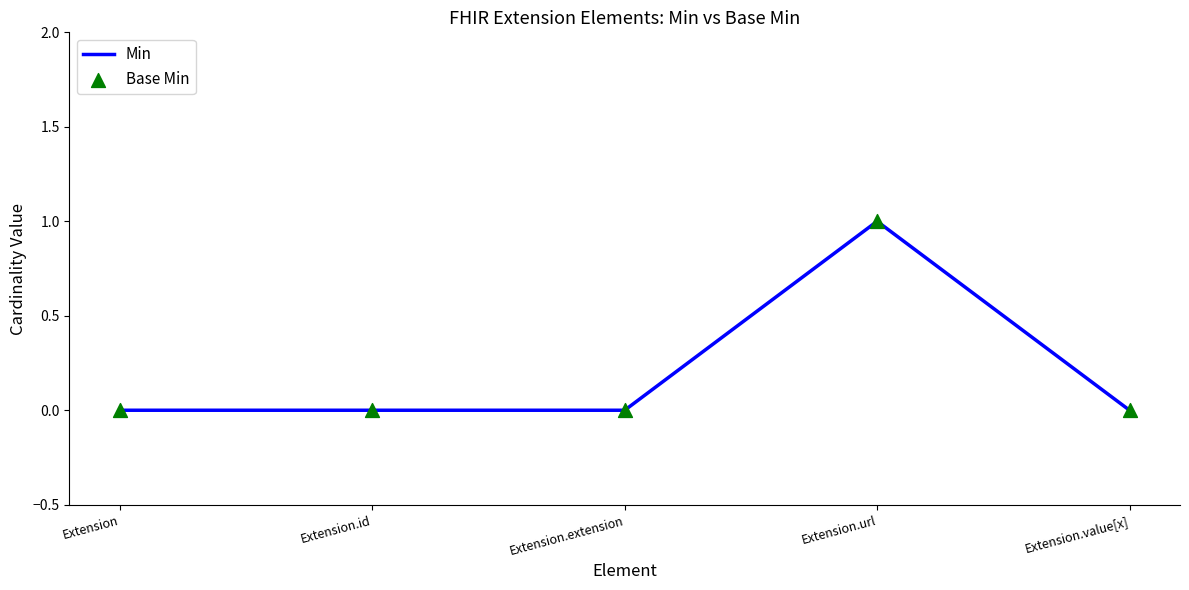

At which category does the chart reach its peak across all series?

Extension.url